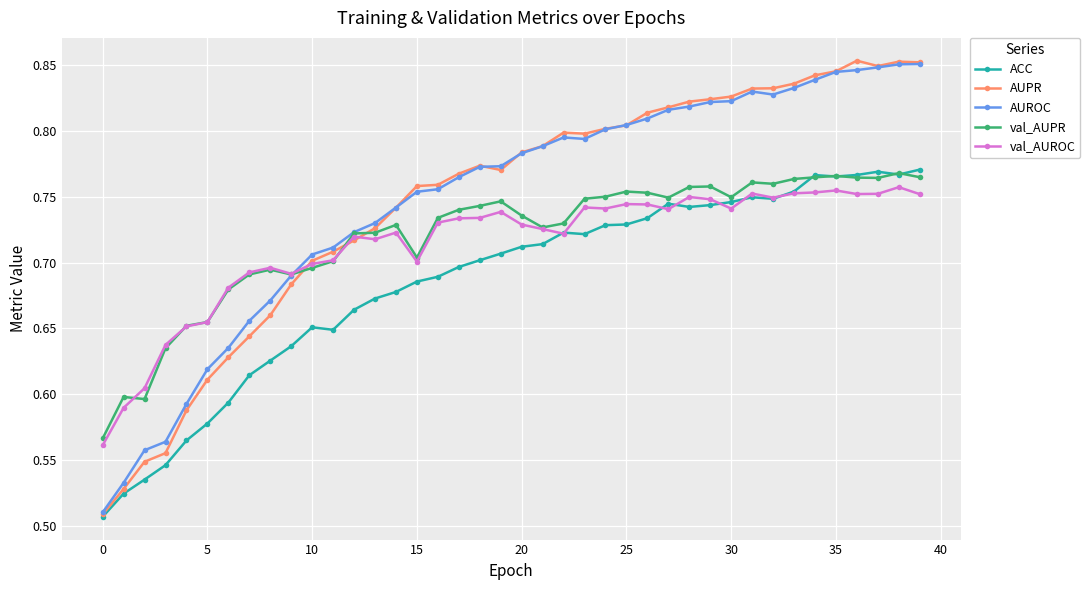

Which series has the widest spread of values?

AUPR